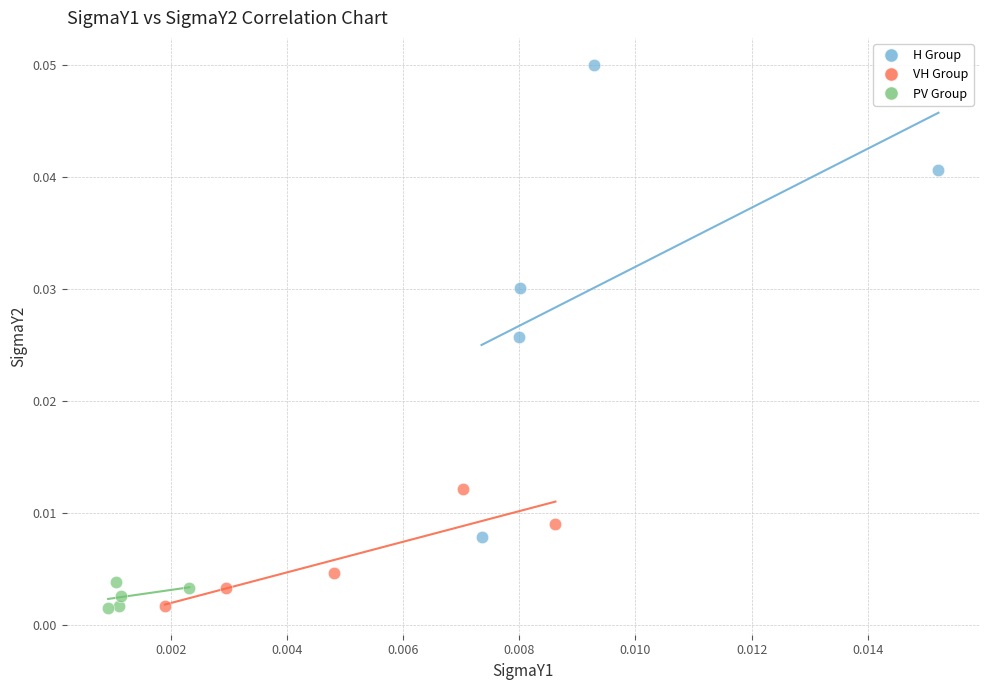

Which series has the largest Y range (max minus min)?

H Group